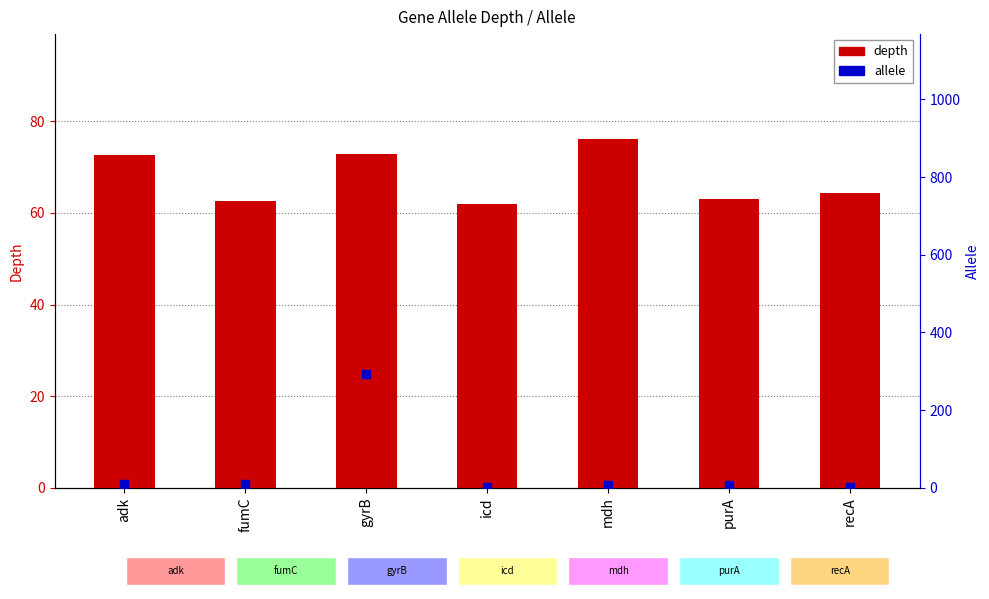

What are all the series names shown in the legend?

depth, allele